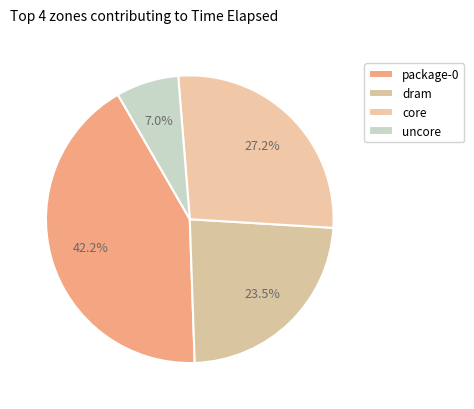

To the nearest percent, what percentage of the pie is package-0?

42%